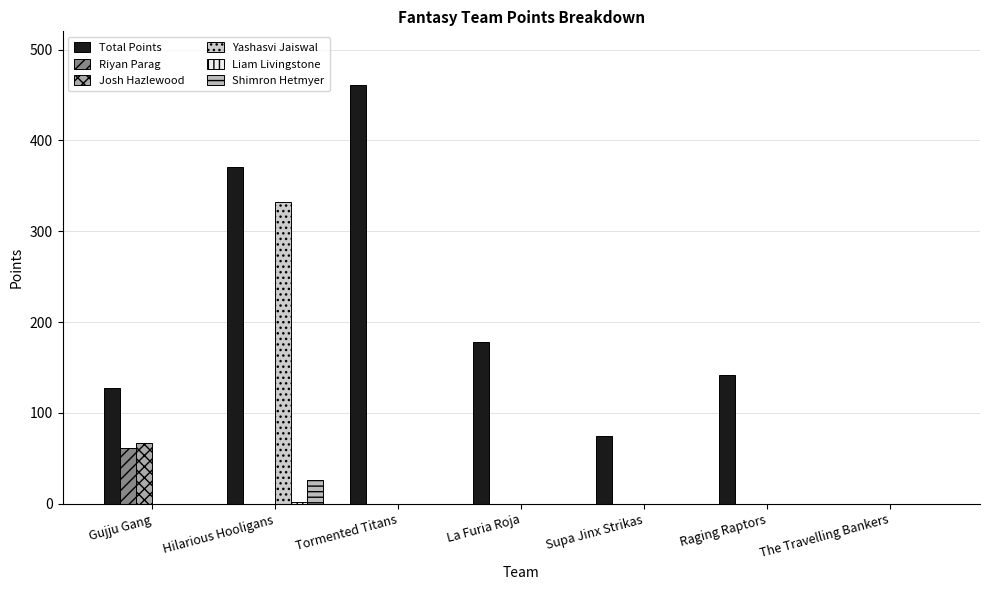

Which series has the largest total across all categories?

Total Points